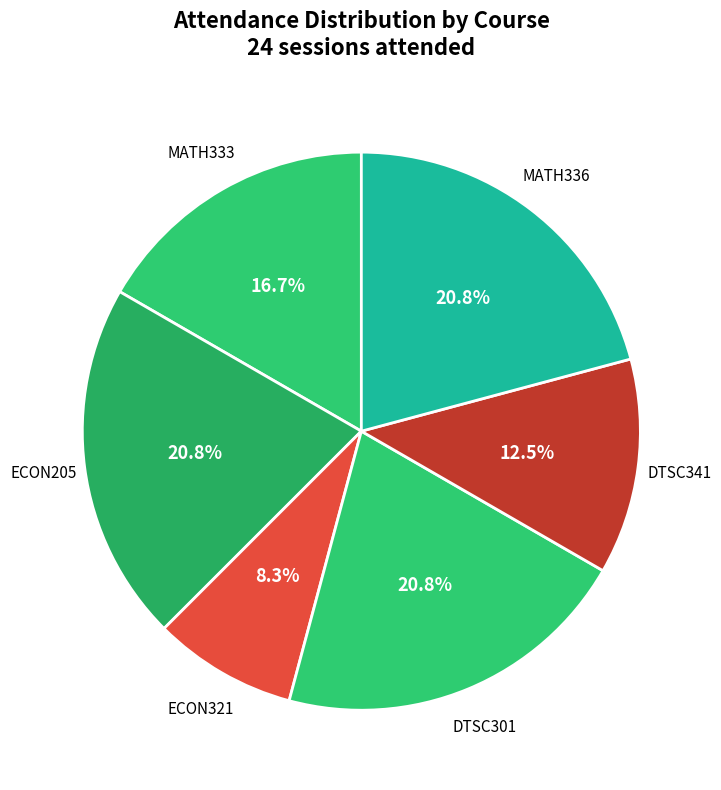

How many segments does this pie chart have?

6